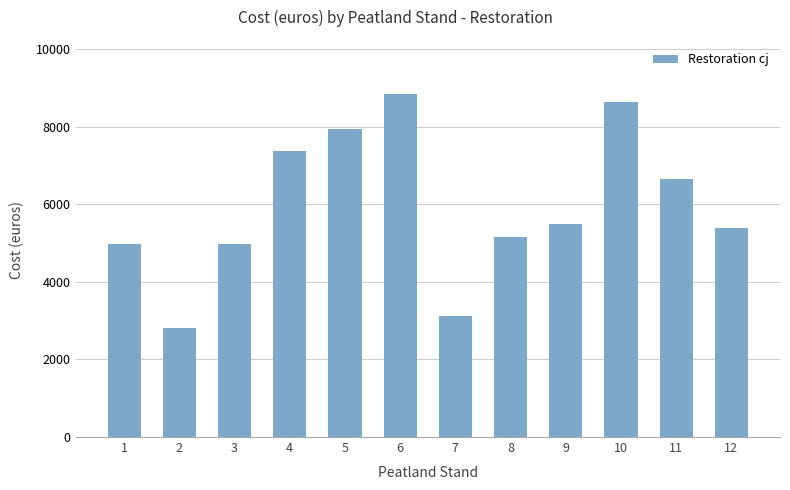

What is the approximate value at 2, to the nearest 10?

2810